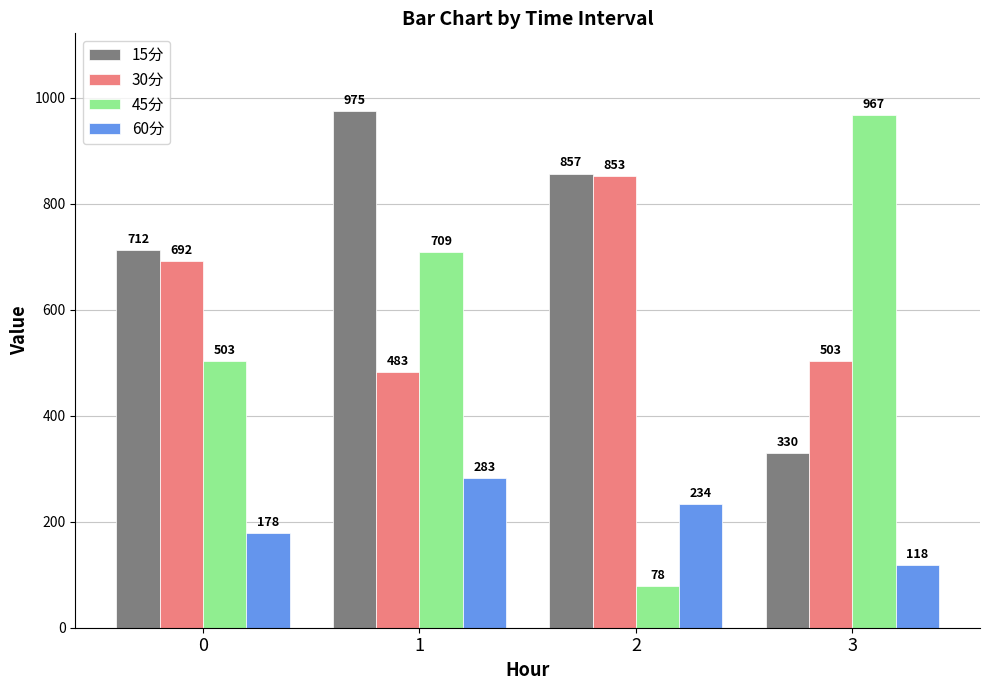

Between 2 and 3, which series saw the biggest shift?

45分